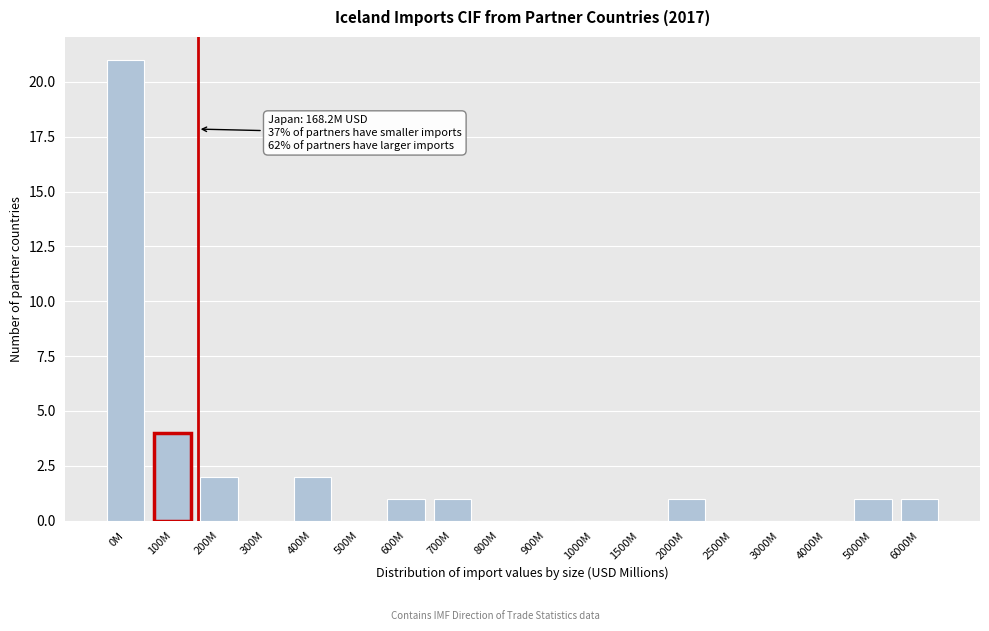

Reading right to left, what are all the values shown in this chart?

6000M=1	5000M=1	4000M=0	3000M=0	2500M=0	2000M=1	1500M=0	1000M=0	900M=0	800M=0	700M=1	600M=1	500M=0	400M=2	300M=0	200M=2	100M=4	0M=21